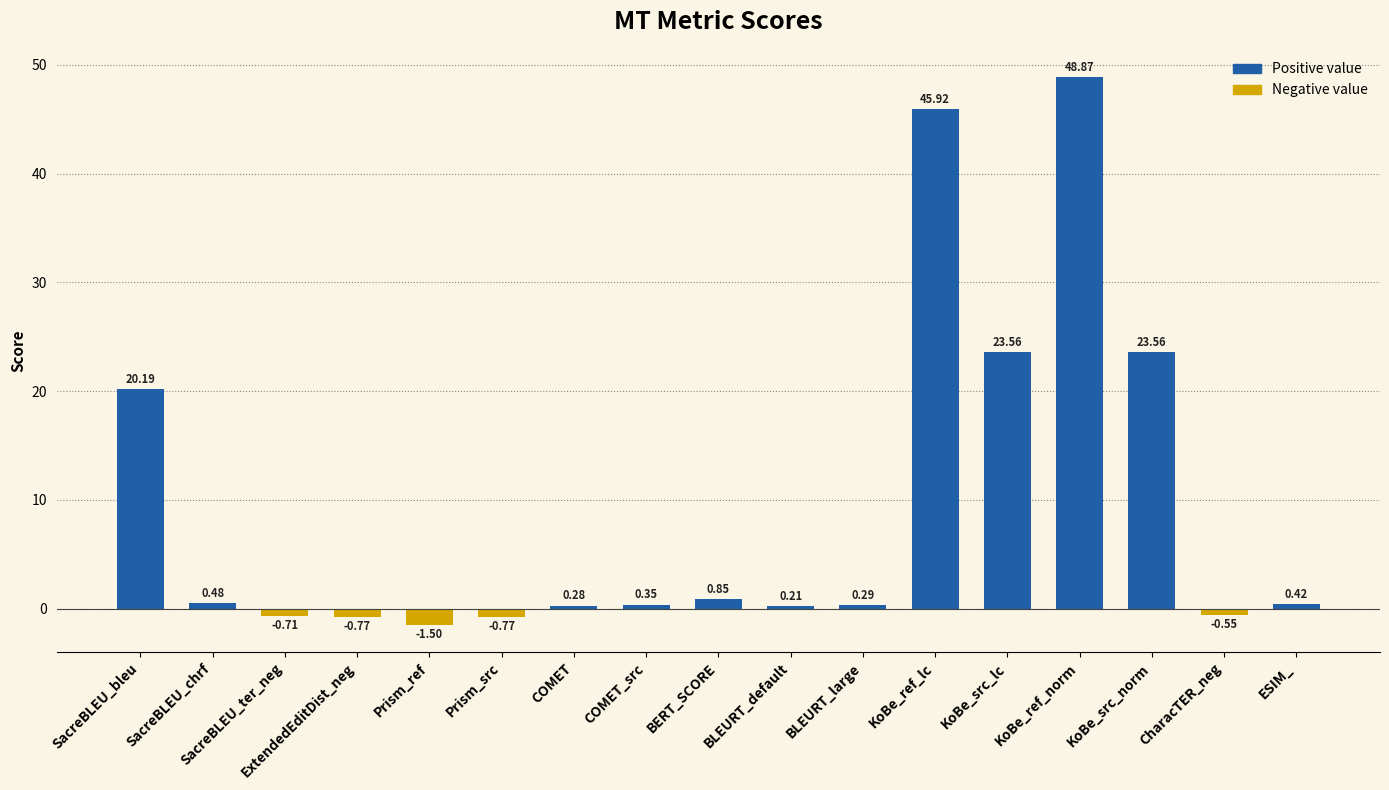

What is the difference between the values at Prism_ref and COMET_src?

1.8